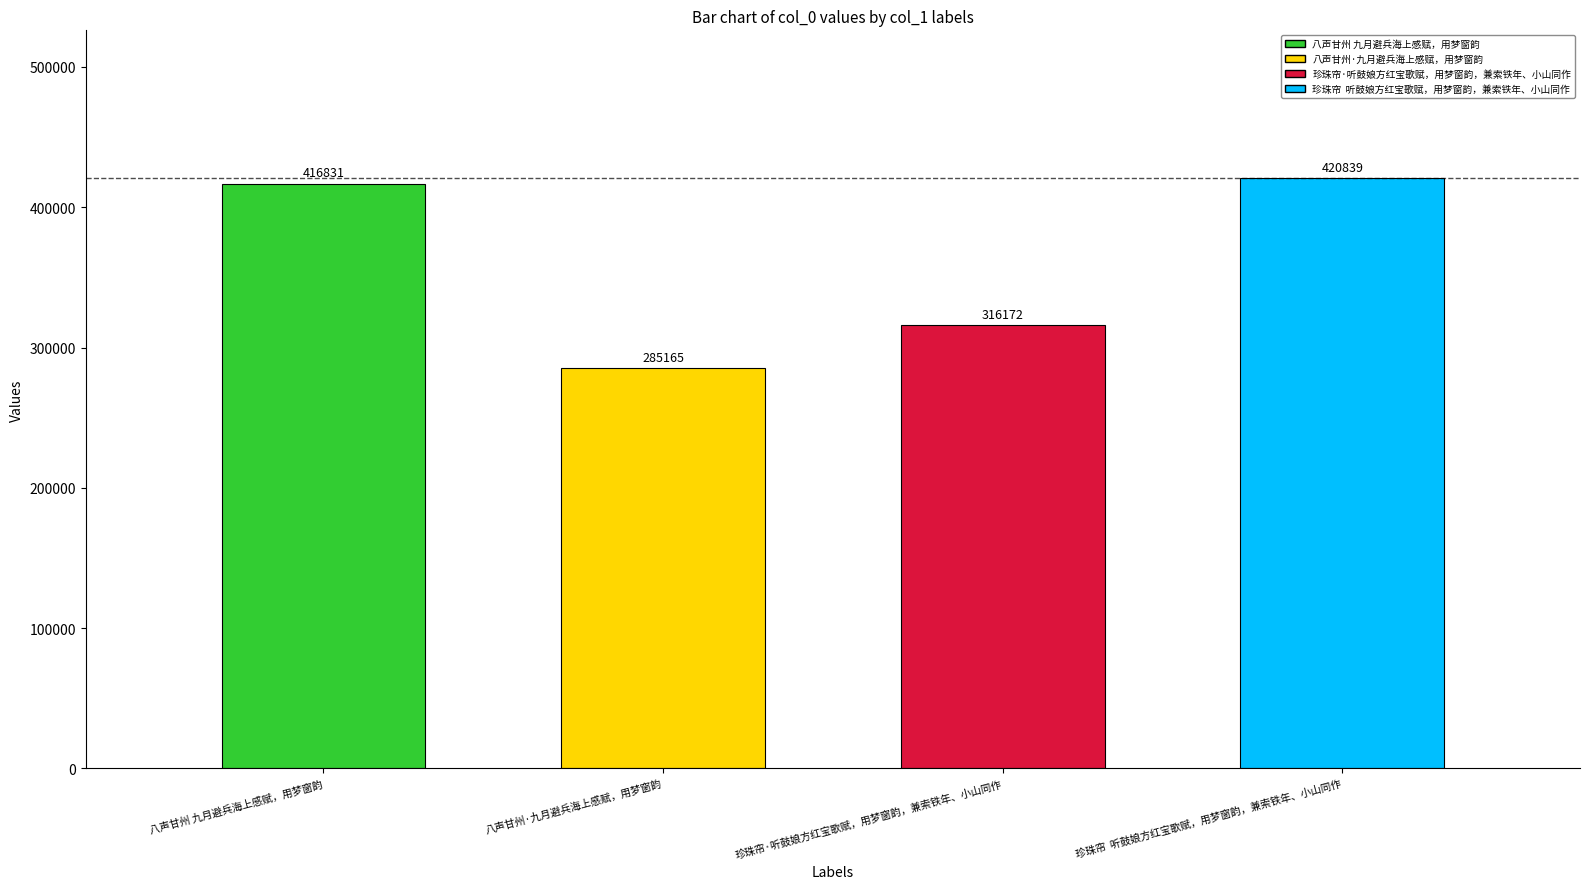

Between 八声甘州·九月避兵海上感赋，用梦窗韵 and 珍珠帘·听鼓娘方红宝歌赋，用梦窗韵，兼索铁年、小山同作, which is larger?

珍珠帘·听鼓娘方红宝歌赋，用梦窗韵，兼索铁年、小山同作